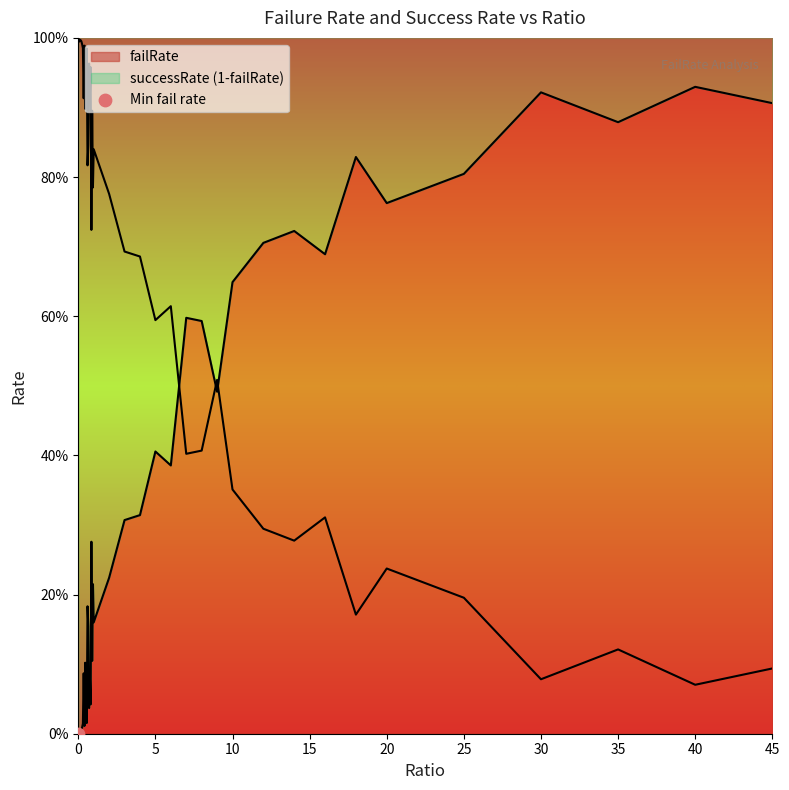

Which series has the largest Y range (max minus min)?

failRate